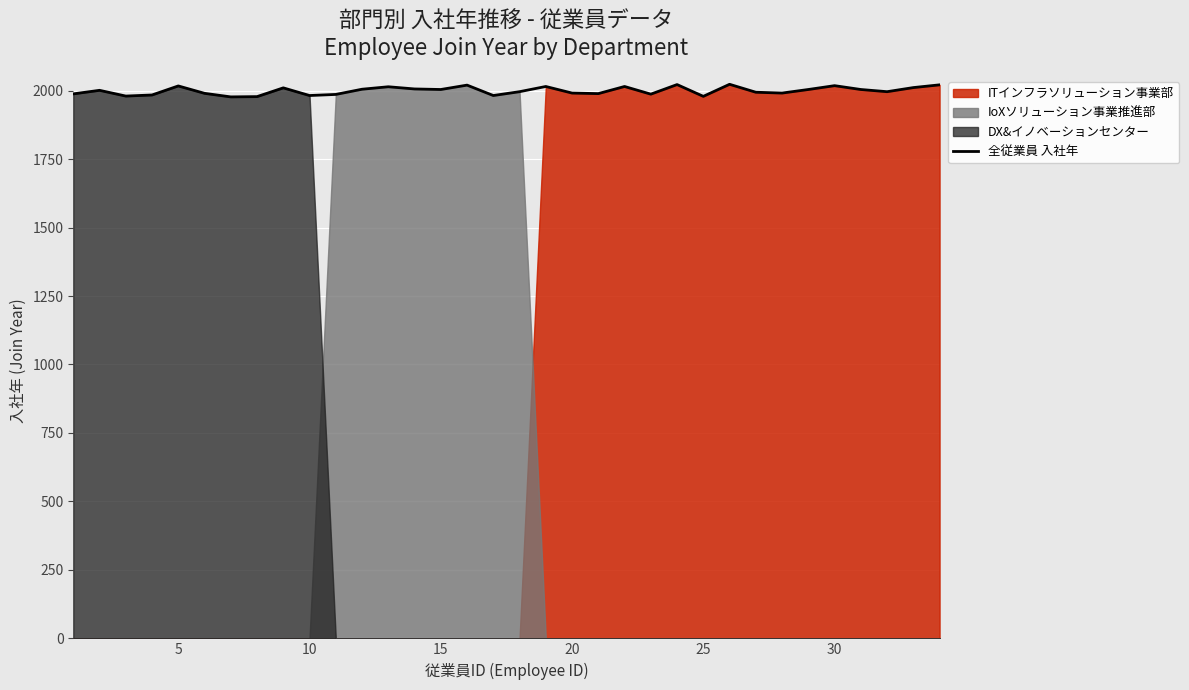

What is the sum of all values?

67980